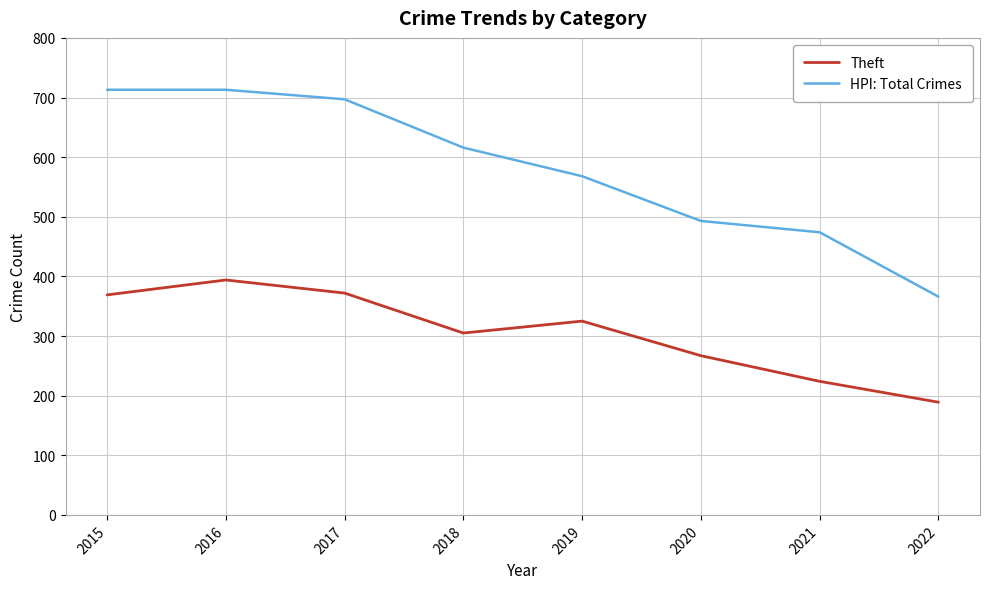

True or false: HPI: Total Crimes and Theft cross at least once.

False